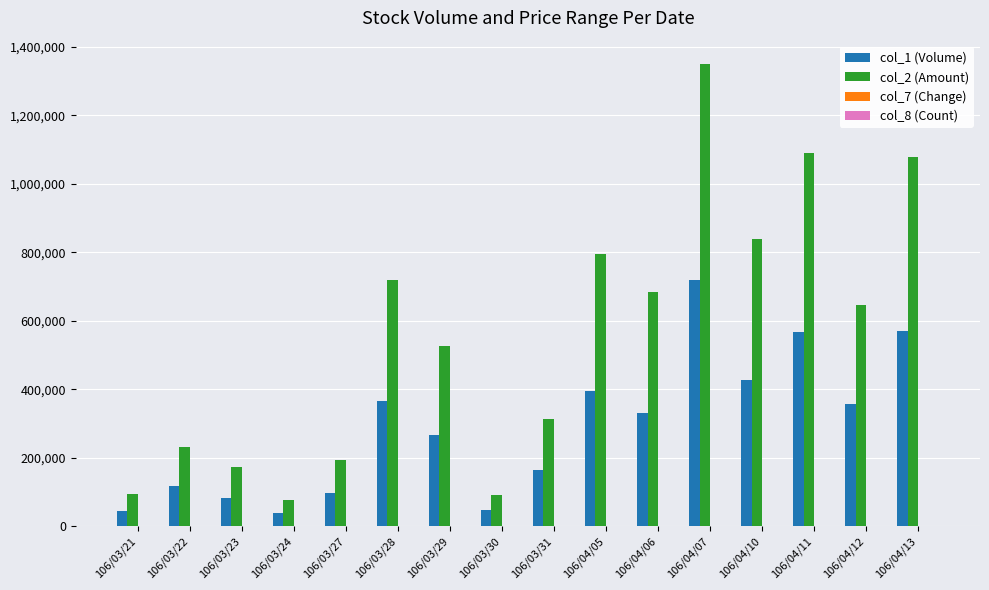

How many categories are shown in the chart?

16